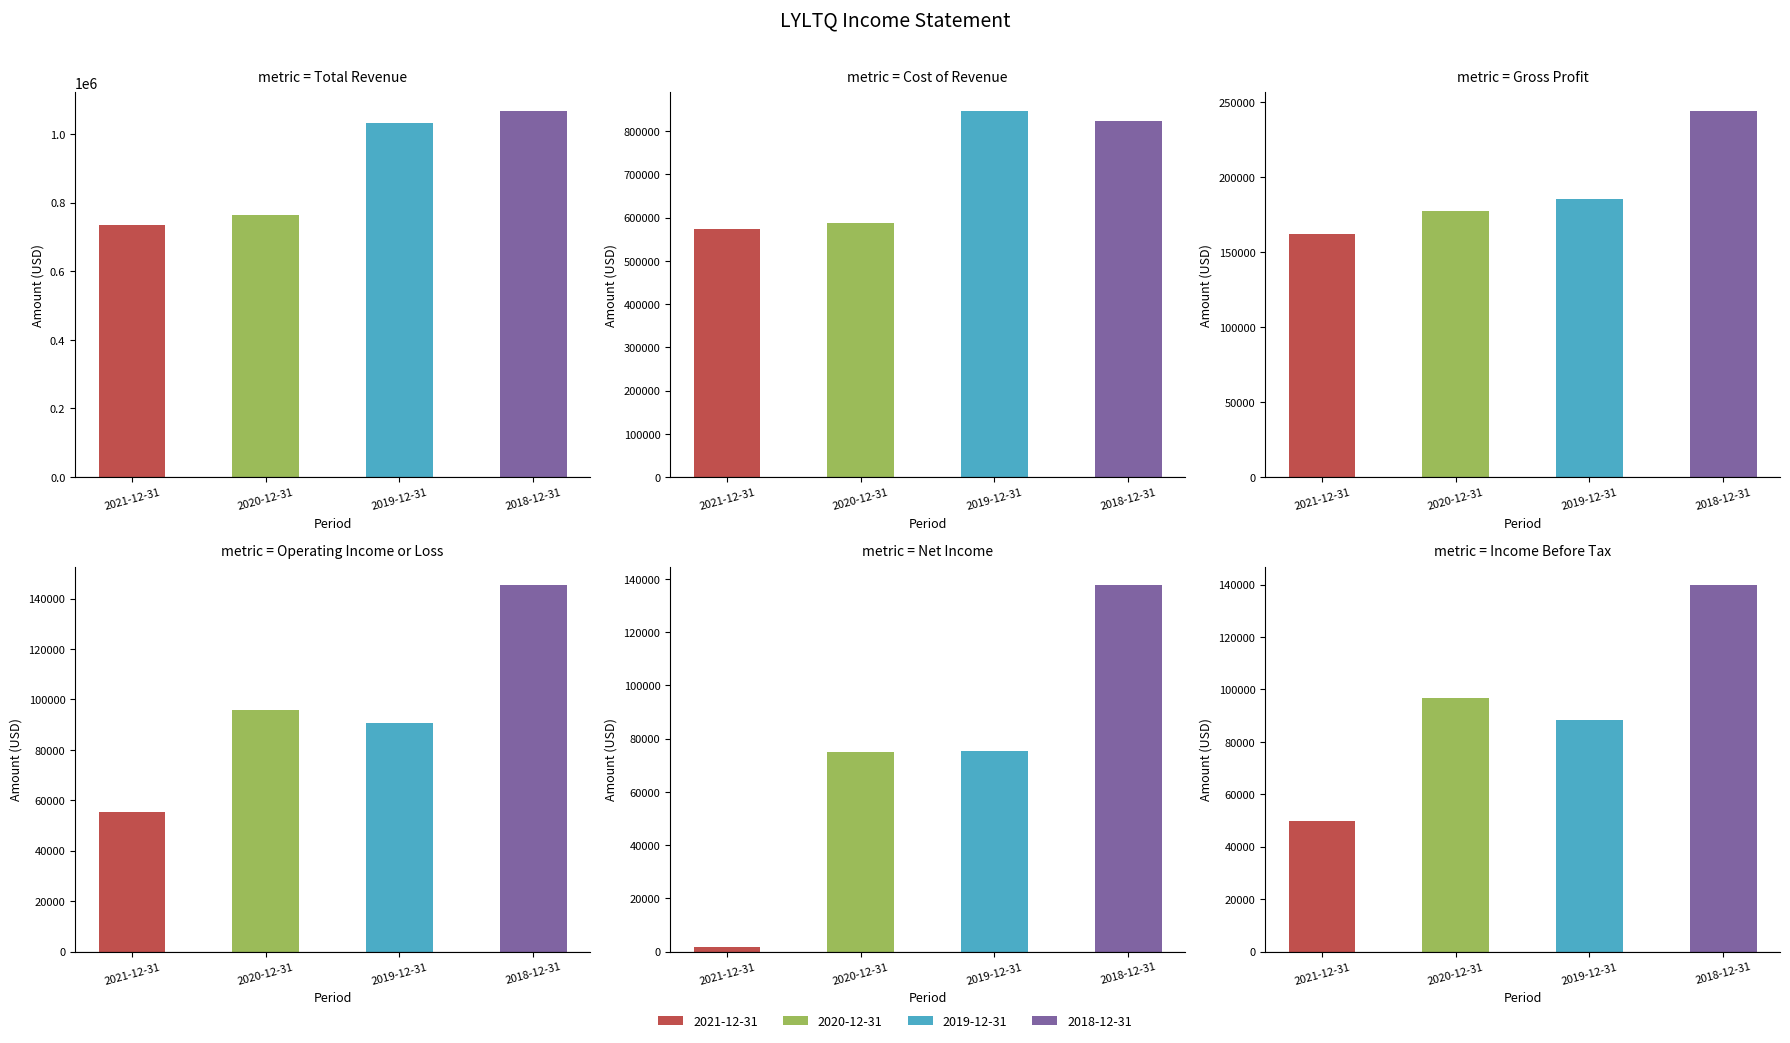

Read the Gross Profit value at 2019-12-31, to the nearest 10.

185600